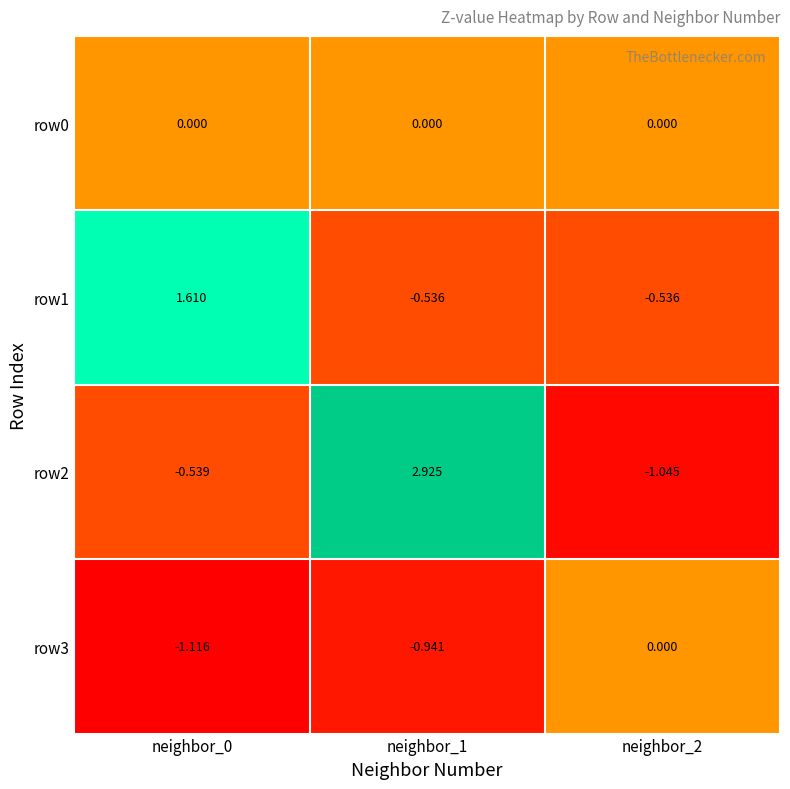

Is the value of row1 at neighbor_1 greater than the value of row3 at neighbor_0?

Yes